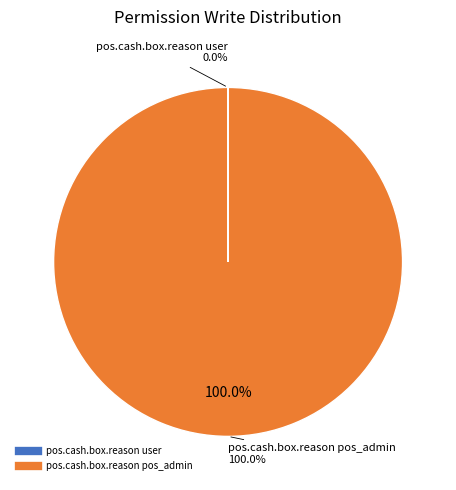

Combined, do pos.cash.box.reason pos_admin and pos.cash.box.reason user account for over 50%?

Yes